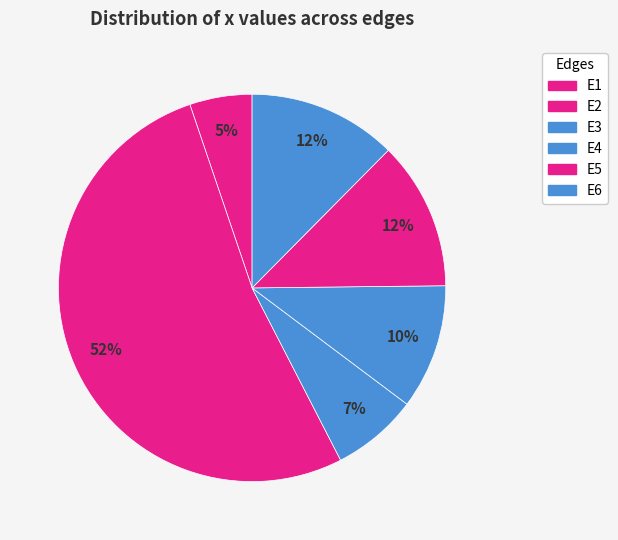

To the nearest percent, what percentage of the pie is E5?

12%